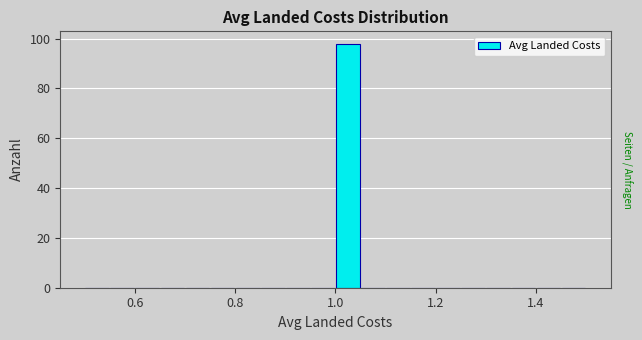

Around what value on the x-axis is the tallest bar? Give the approximate position of its centre, as read against the axis.

1.02